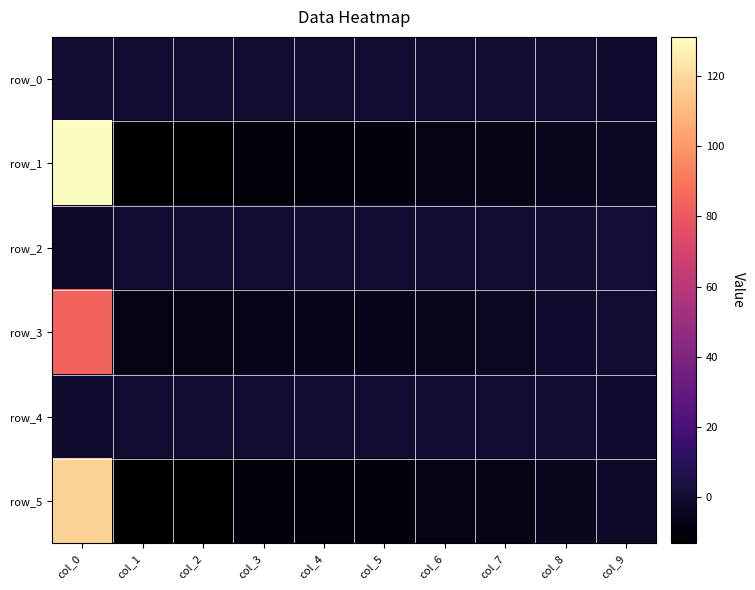

At which label is row_3 closest to 37?

col_9